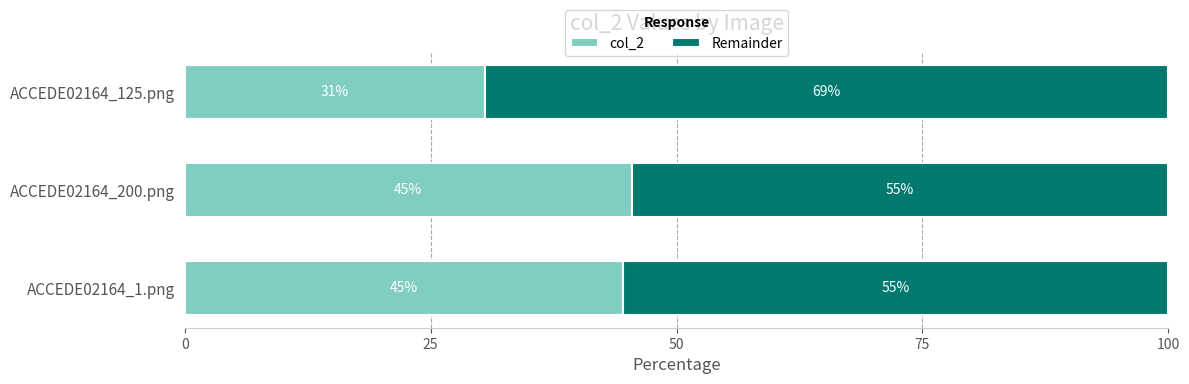

At how many categories does at least one series exceed 50?

3